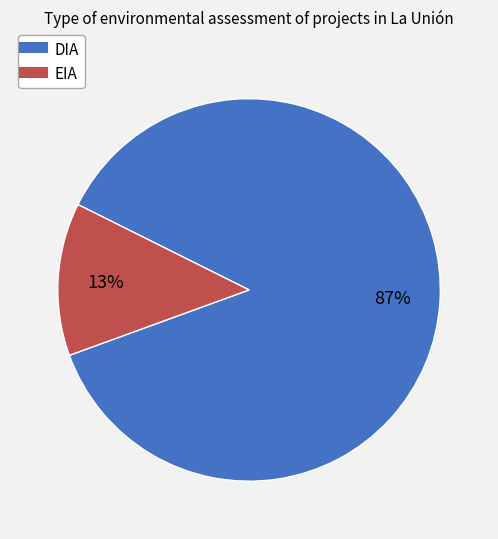

Between EIA and DIA, which is larger?

DIA